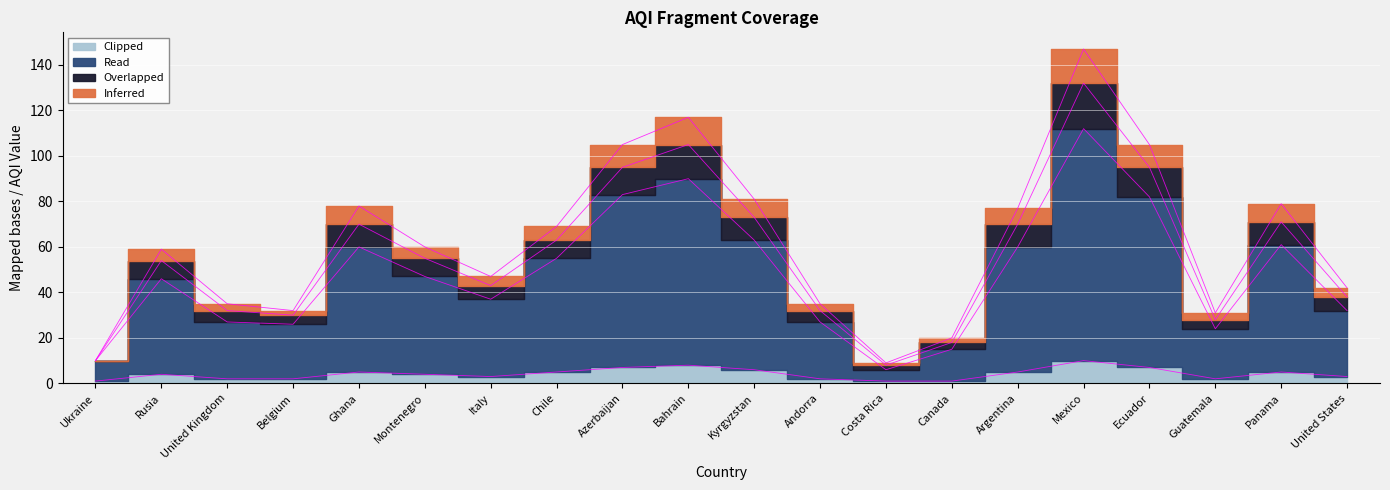

Which category has the highest value across all series?

Mexico